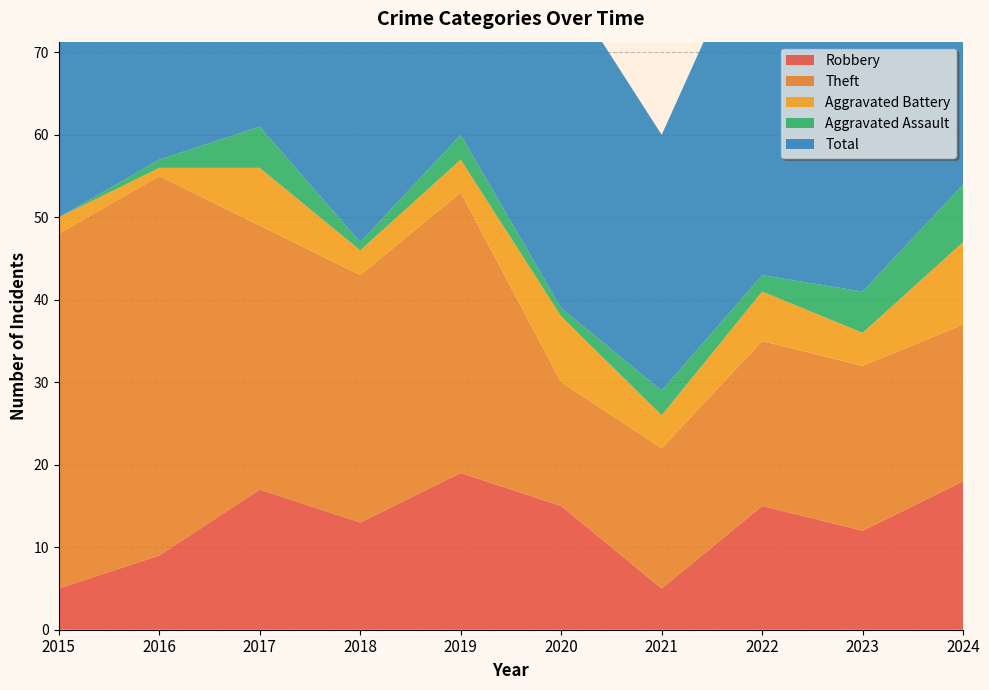

Reading left to right, extract all data points from this chart.

Robbery: 5	9	17	13	19	15	5	15	12	18
Theft: 43	46	32	30	34	15	17	20	20	19
Aggravated Battery: 2	1	7	3	4	8	4	6	4	10
Aggravated Assault: 0	1	5	1	3	1	3	2	5	7
Total: 51	57	62	48	60	40	31	44	43	55